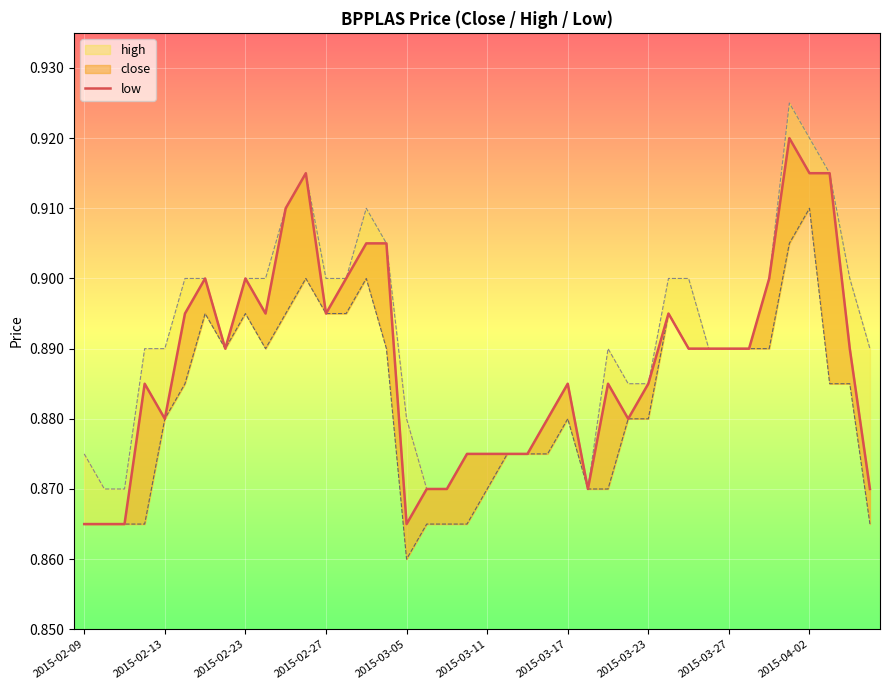

What is the difference between the maximum and minimum values?

0.1